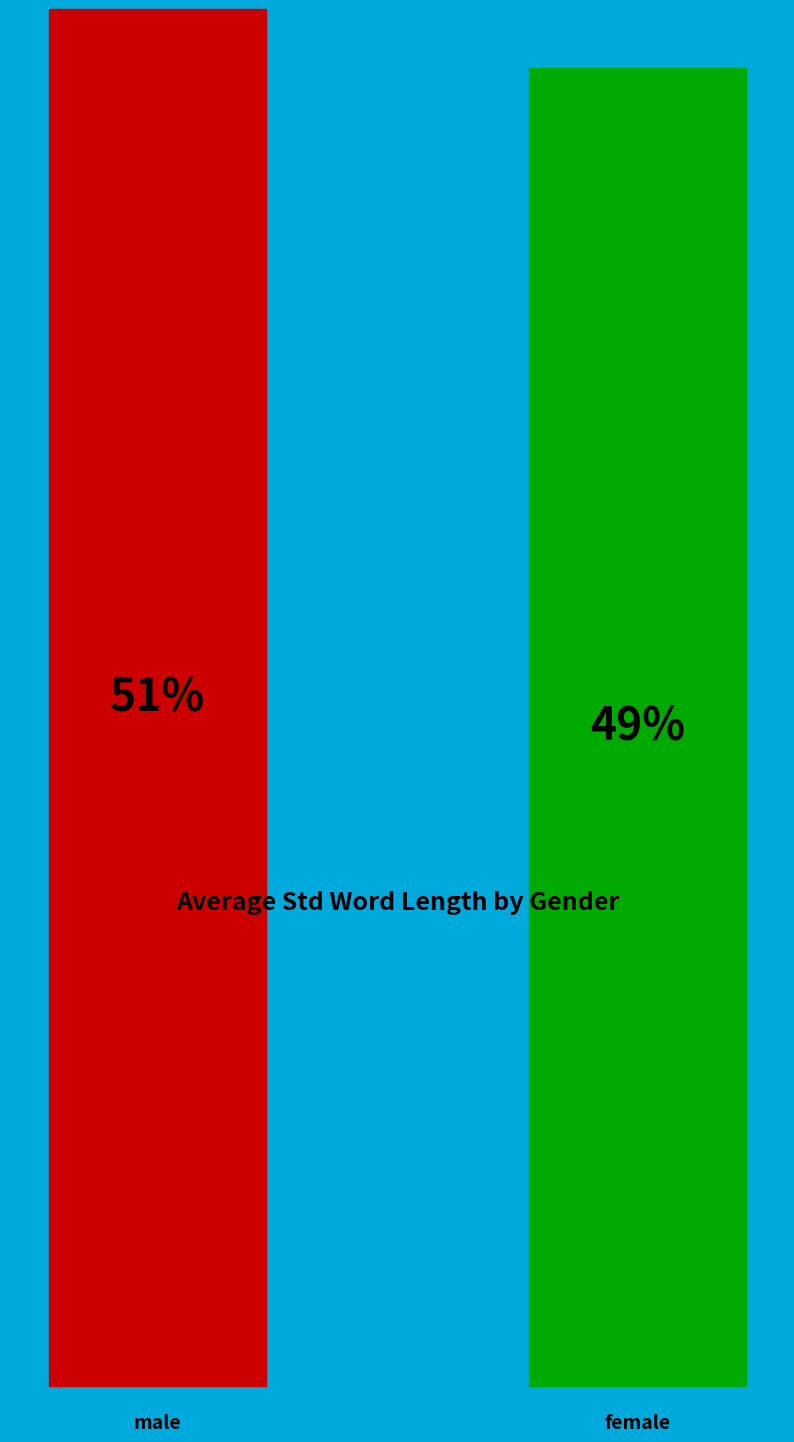

Is there a majority slice in this chart?

Yes